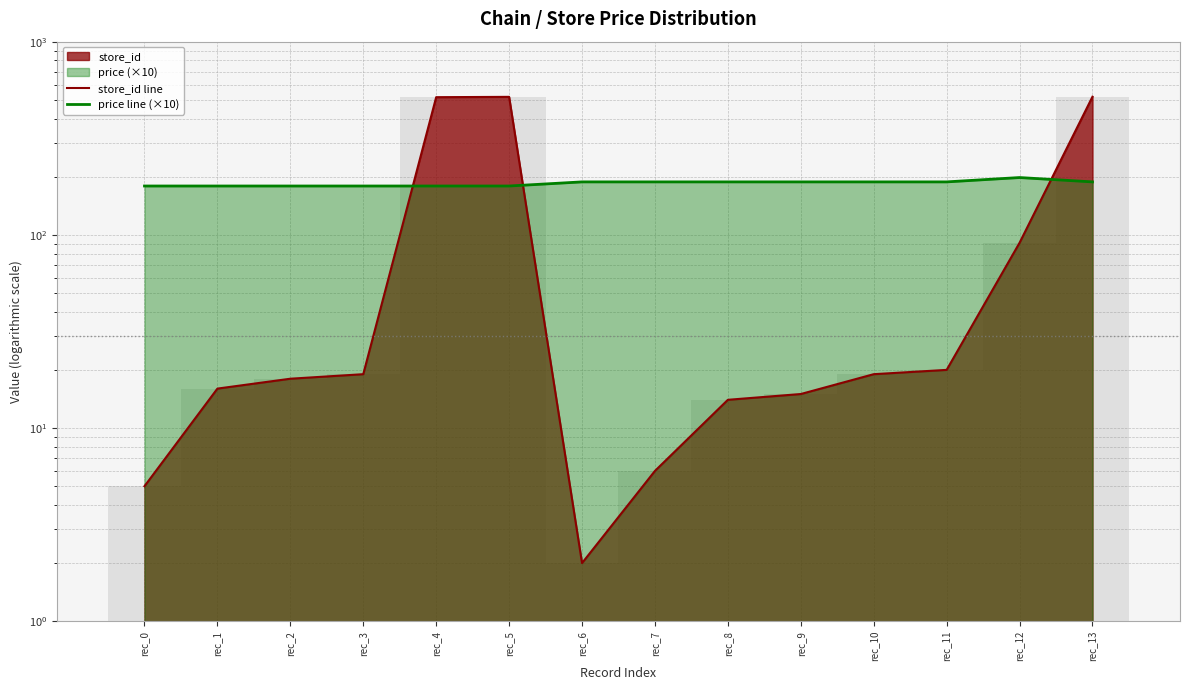

Does the chart display data point markers on the line(s)?

No